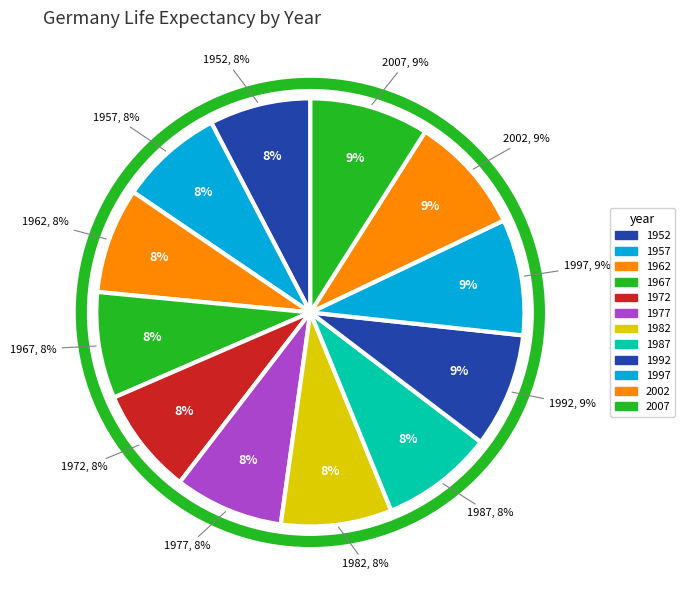

How many segments does this pie chart have?

12